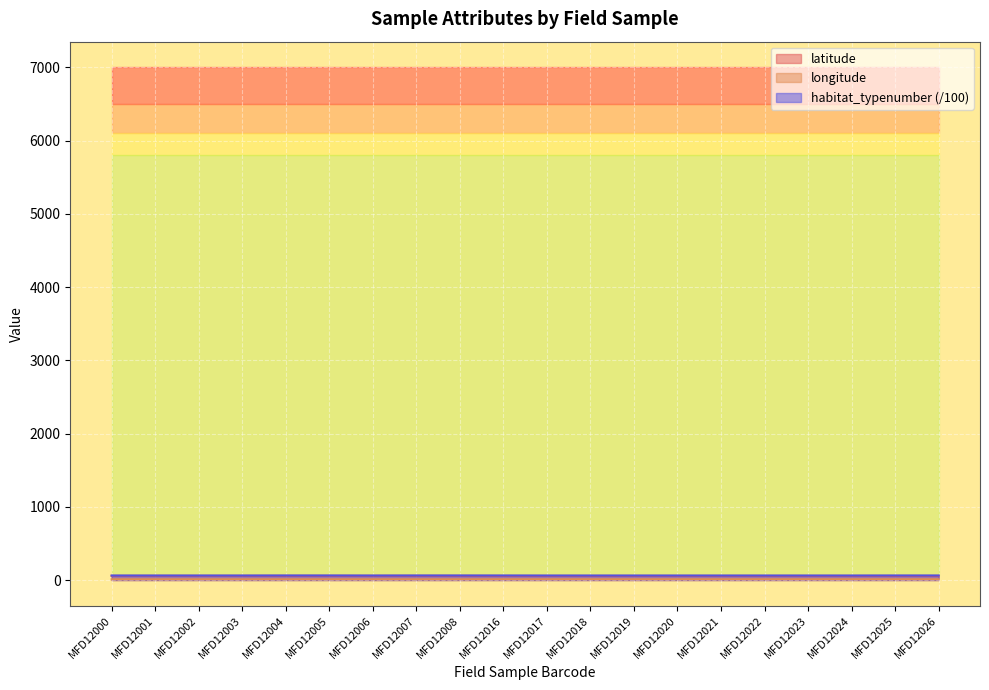

At which label does latitude reach its minimum?

MFD12016